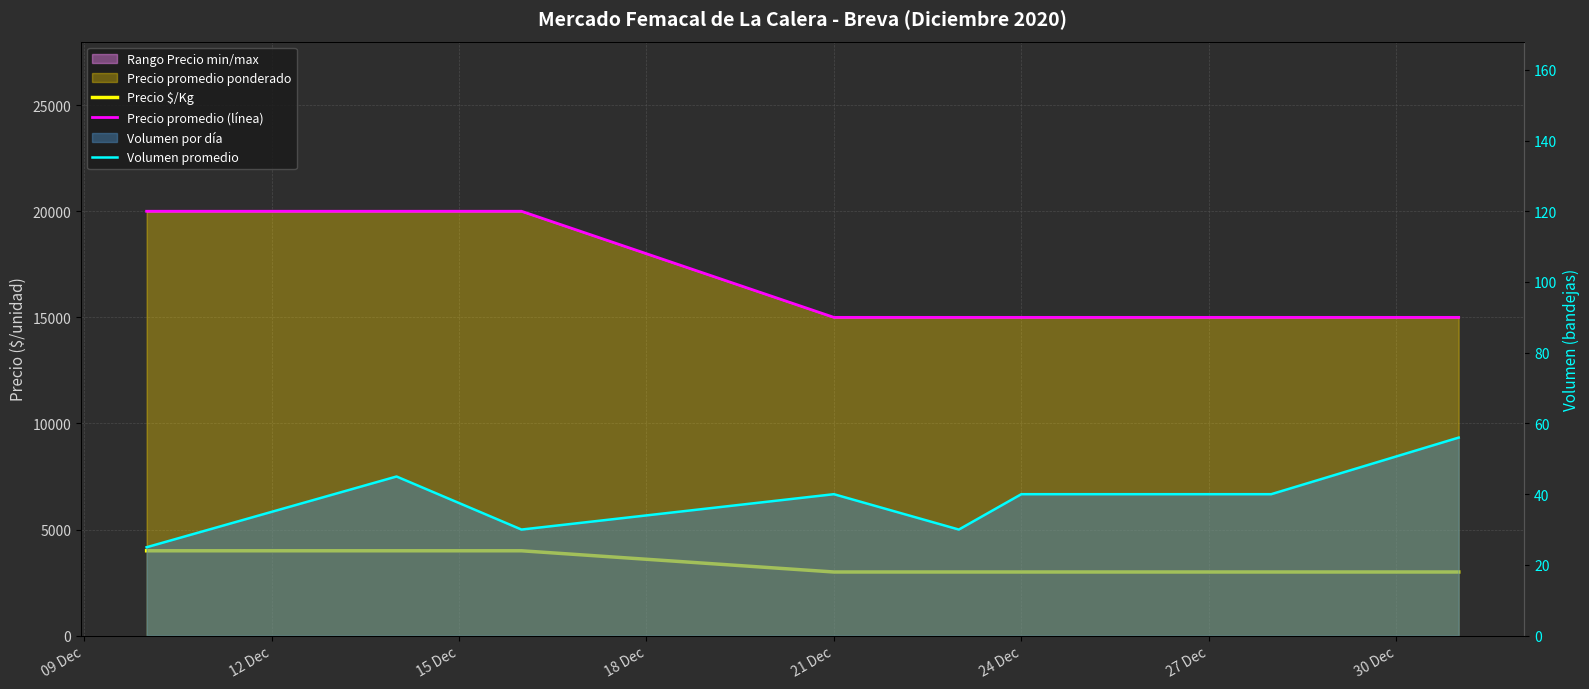

List the series in order of their overall mean, lowest first.

Volumen promedio, Precio $/Kg, Precio promedio (línea)